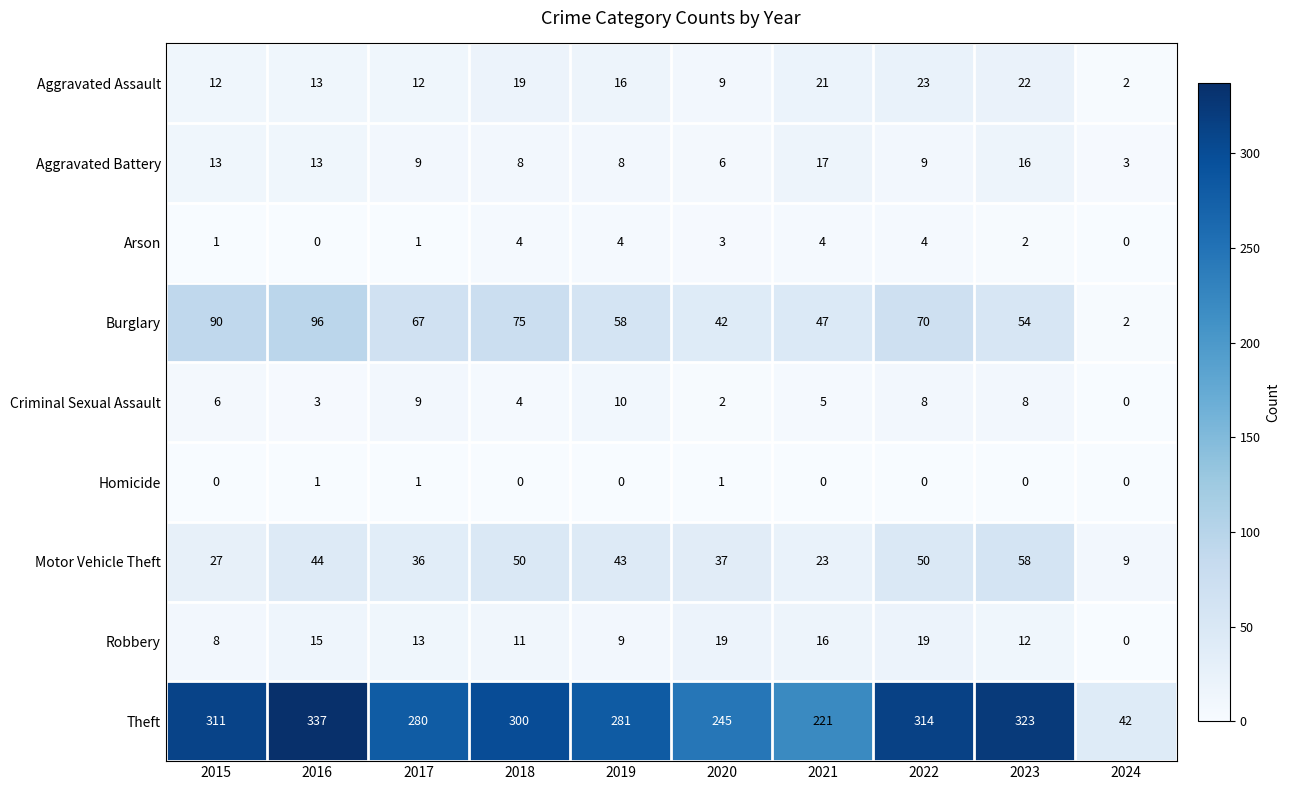

How many series are shown in this chart?

9